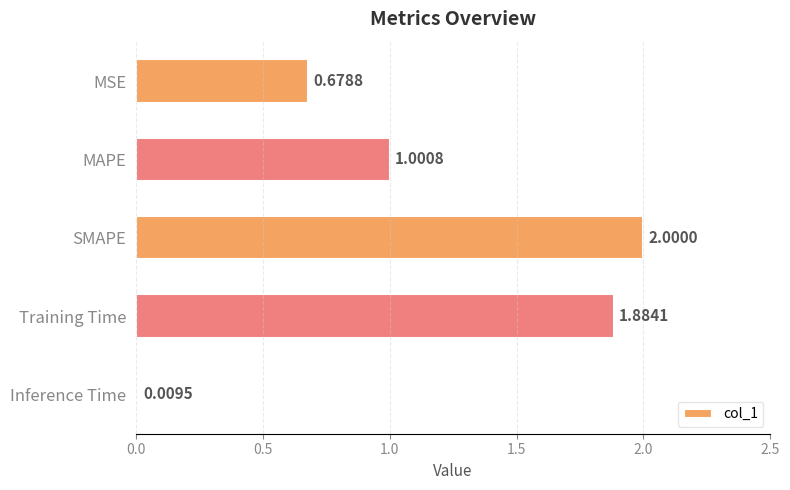

Rank the categories by value from highest to lowest.

SMAPE, Training Time, MAPE, MSE, Inference Time